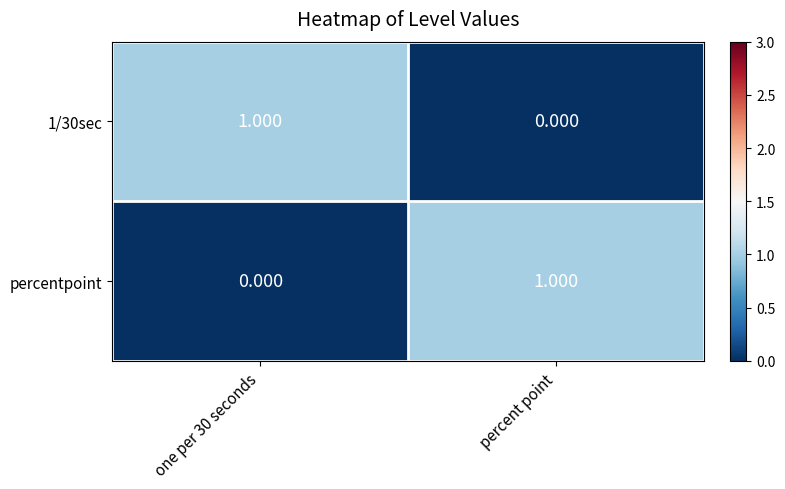

Is the value of 1/30sec at one per 30 seconds greater than the value of percentpoint at one per 30 seconds?

Yes